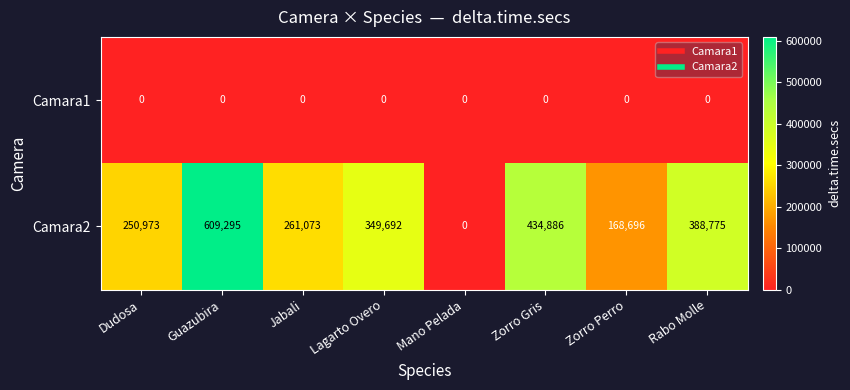

Which series changed the most between Lagarto Overo and Mano Pelada?

Camara2